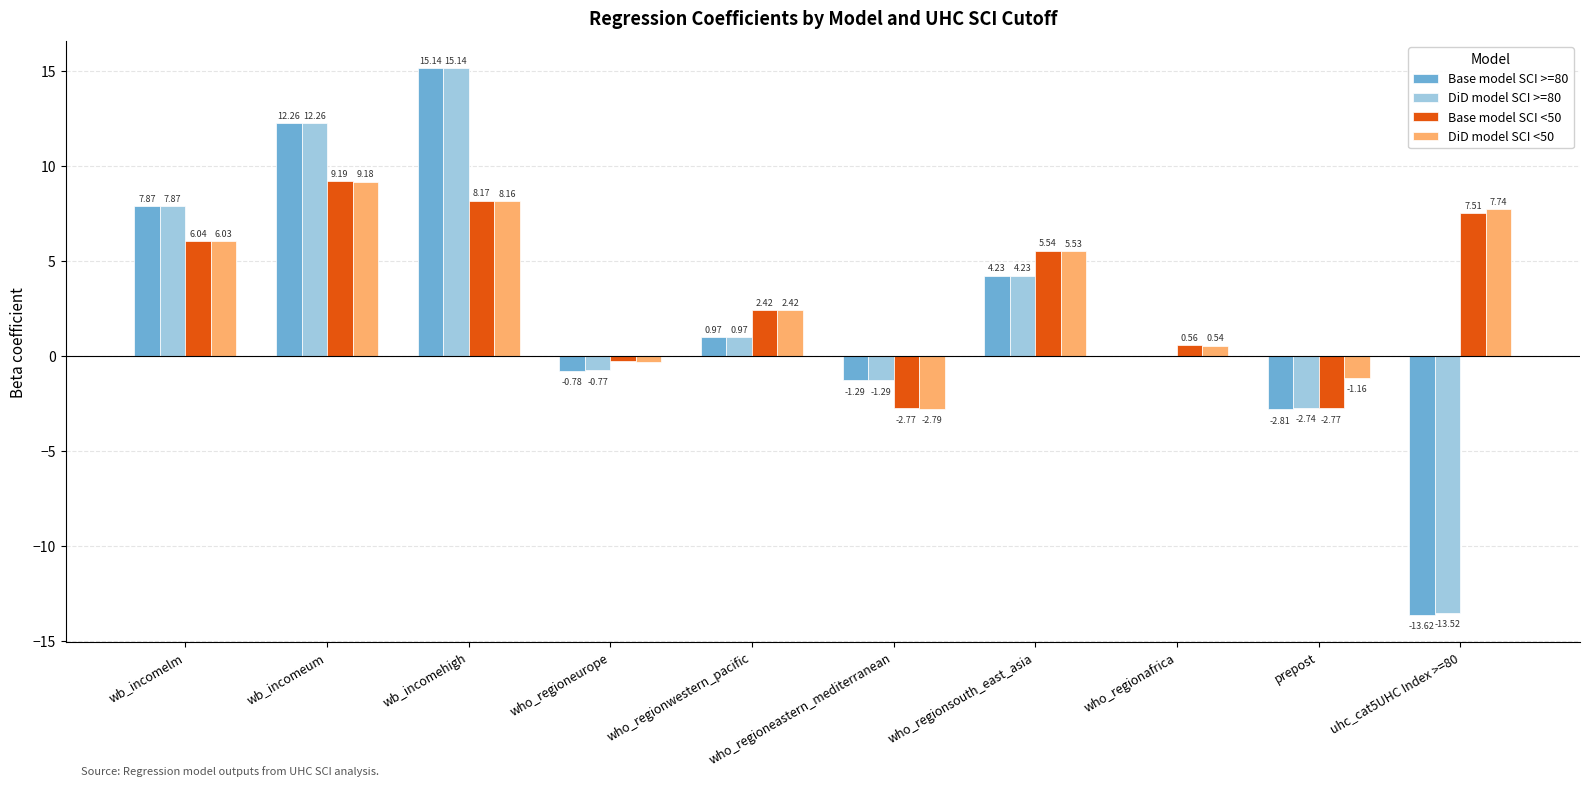

Which category has the highest value in the DiD model SCI >=80 series?

wb_incomehigh